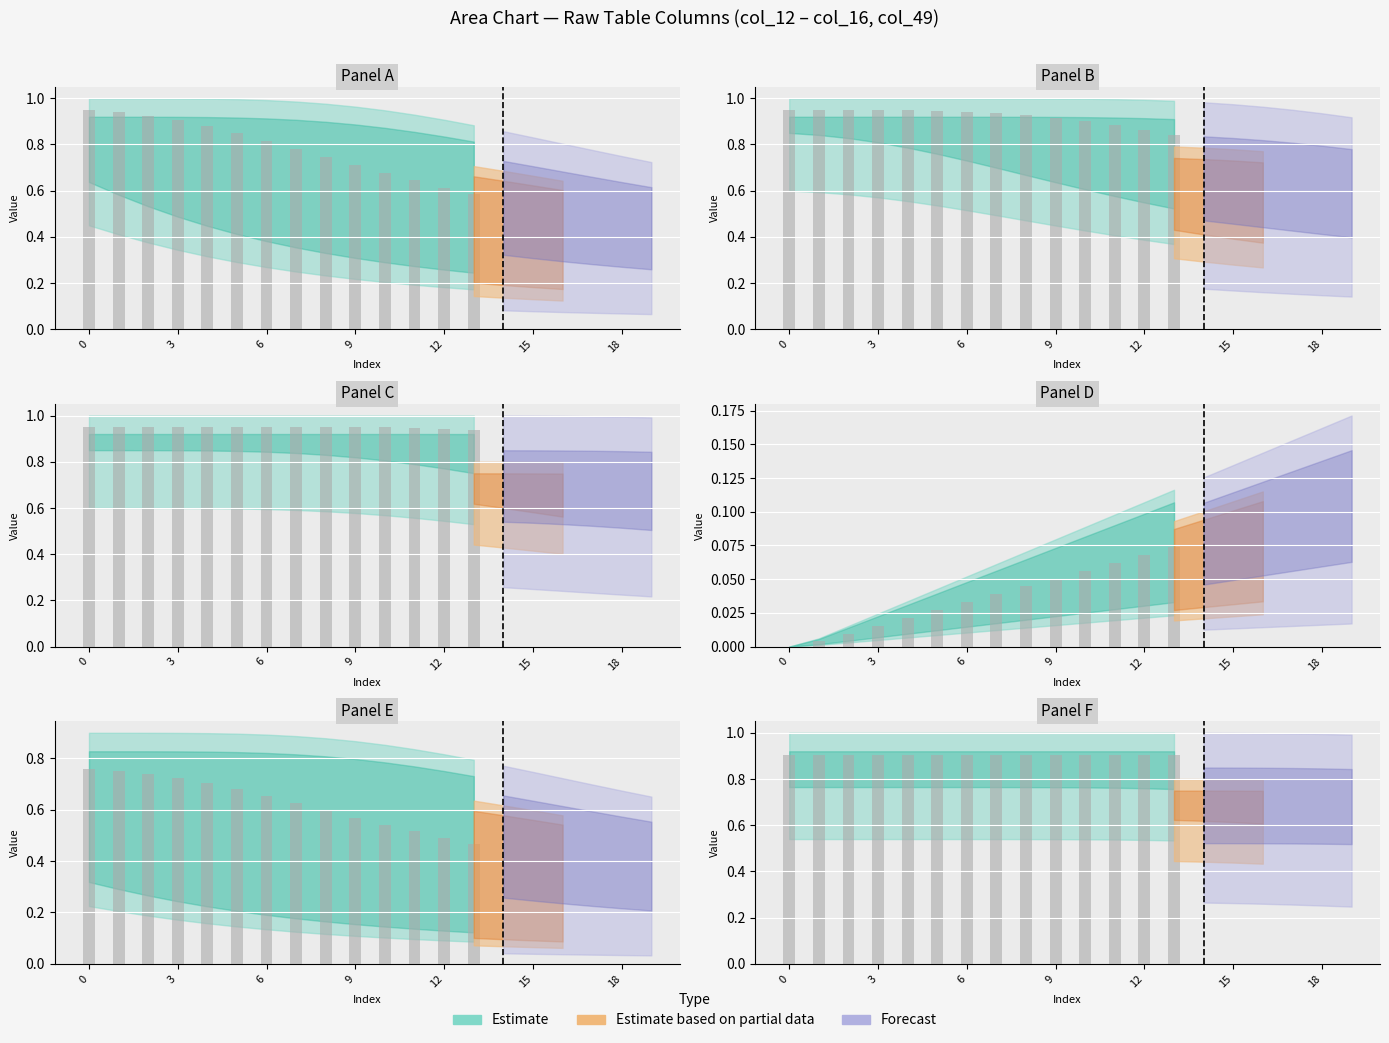

Are the bars grouped side by side (vs. stacked)?

Yes